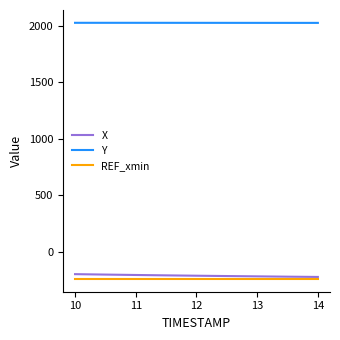

Which series has the largest total across all categories?

Y